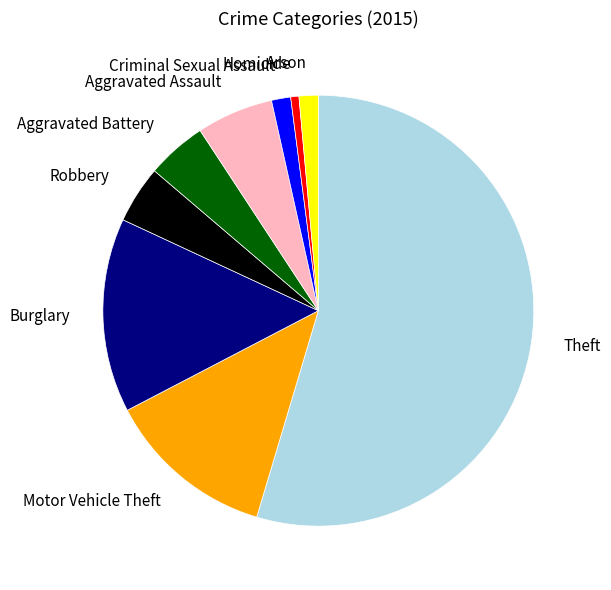

Which category has the smallest portion of the pie?

Homicide